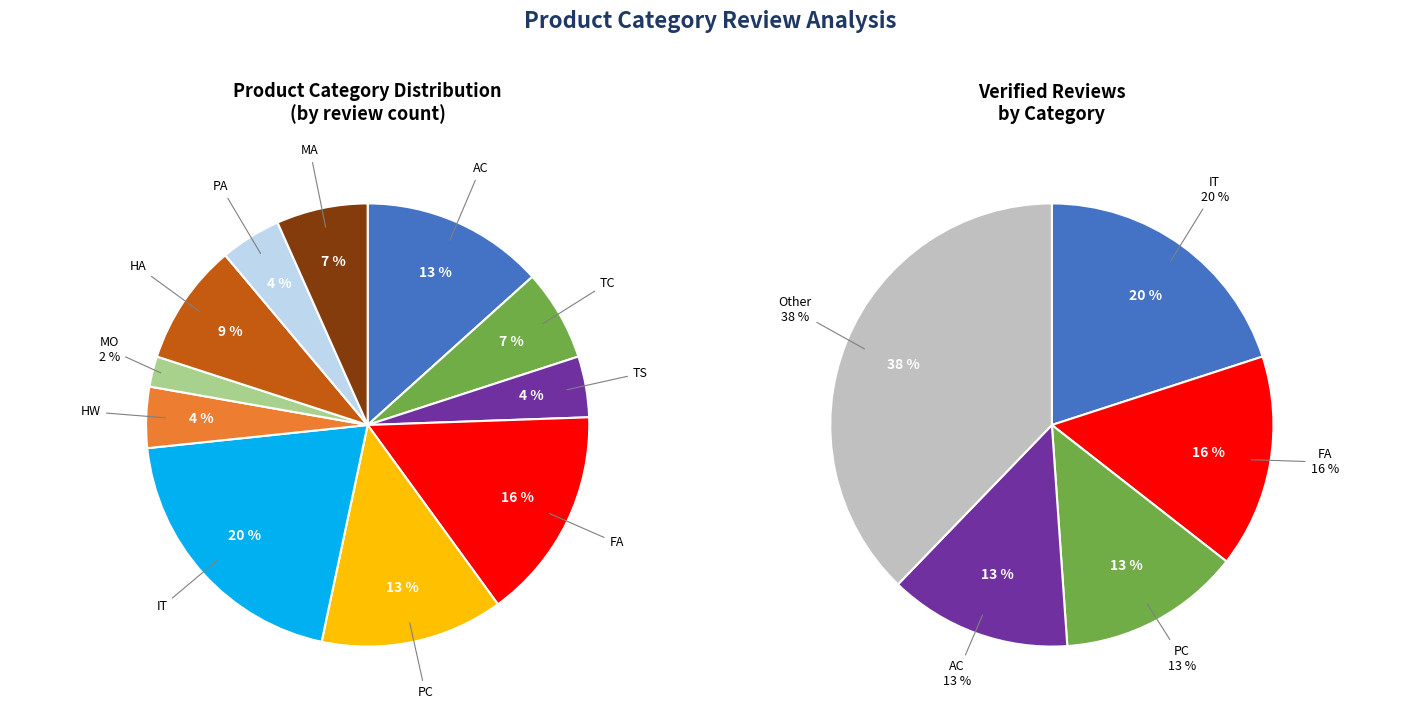

To the nearest percent, what is the difference between the HA and MA slice percentages?

2%